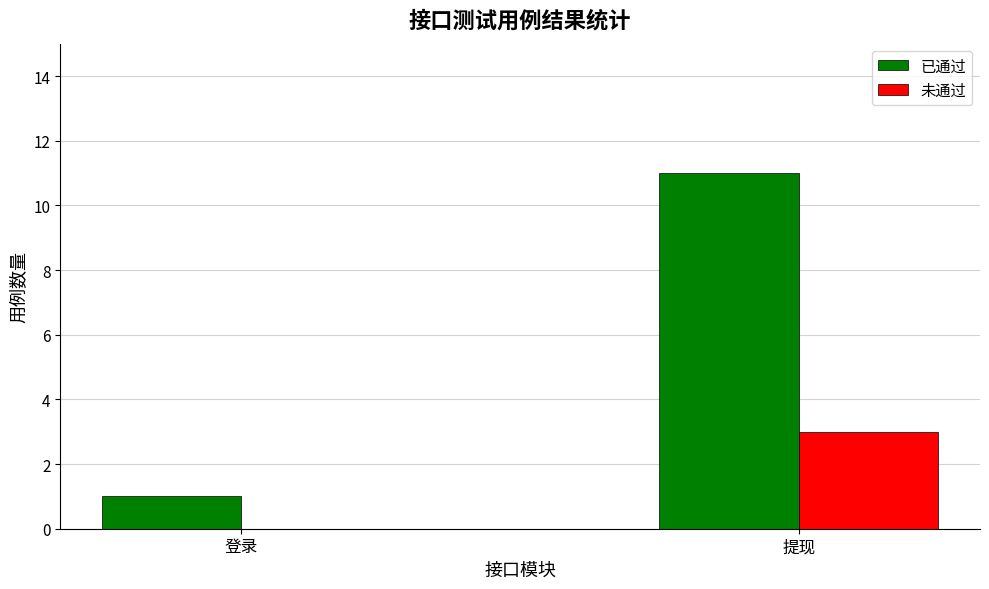

At which label does 未通过 reach its peak?

提现